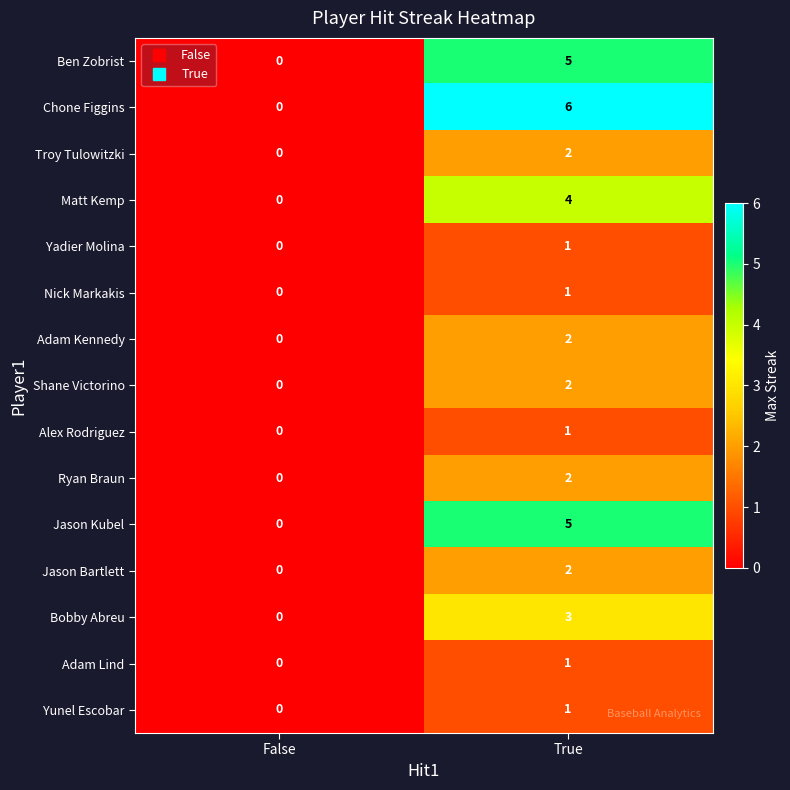

How many categories are shown in the chart?

2